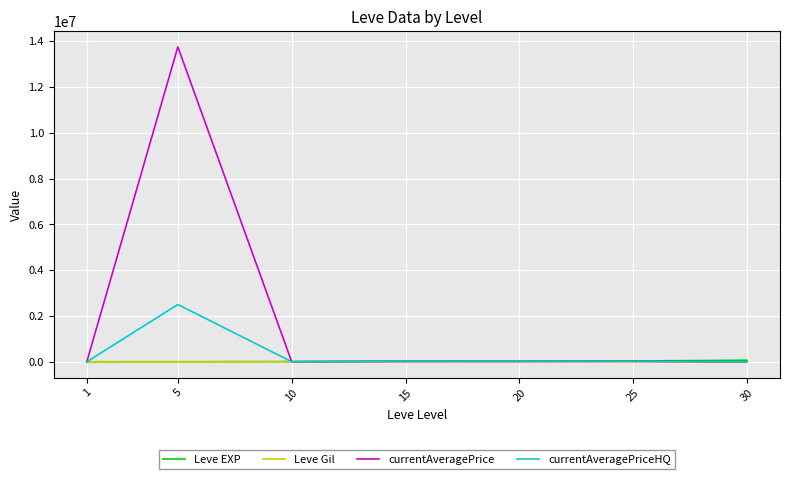

What is the difference between the maximum and minimum values in the Leve EXP series?

67100.0